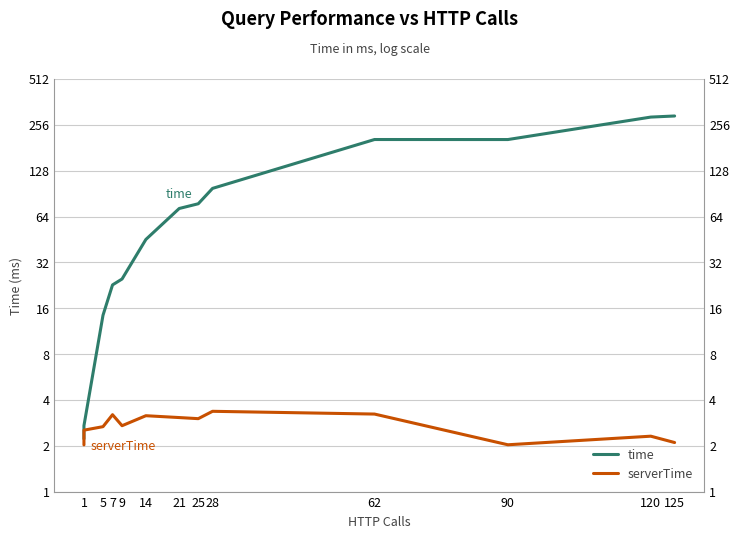

Between 14 and 21, which series saw the biggest shift?

time